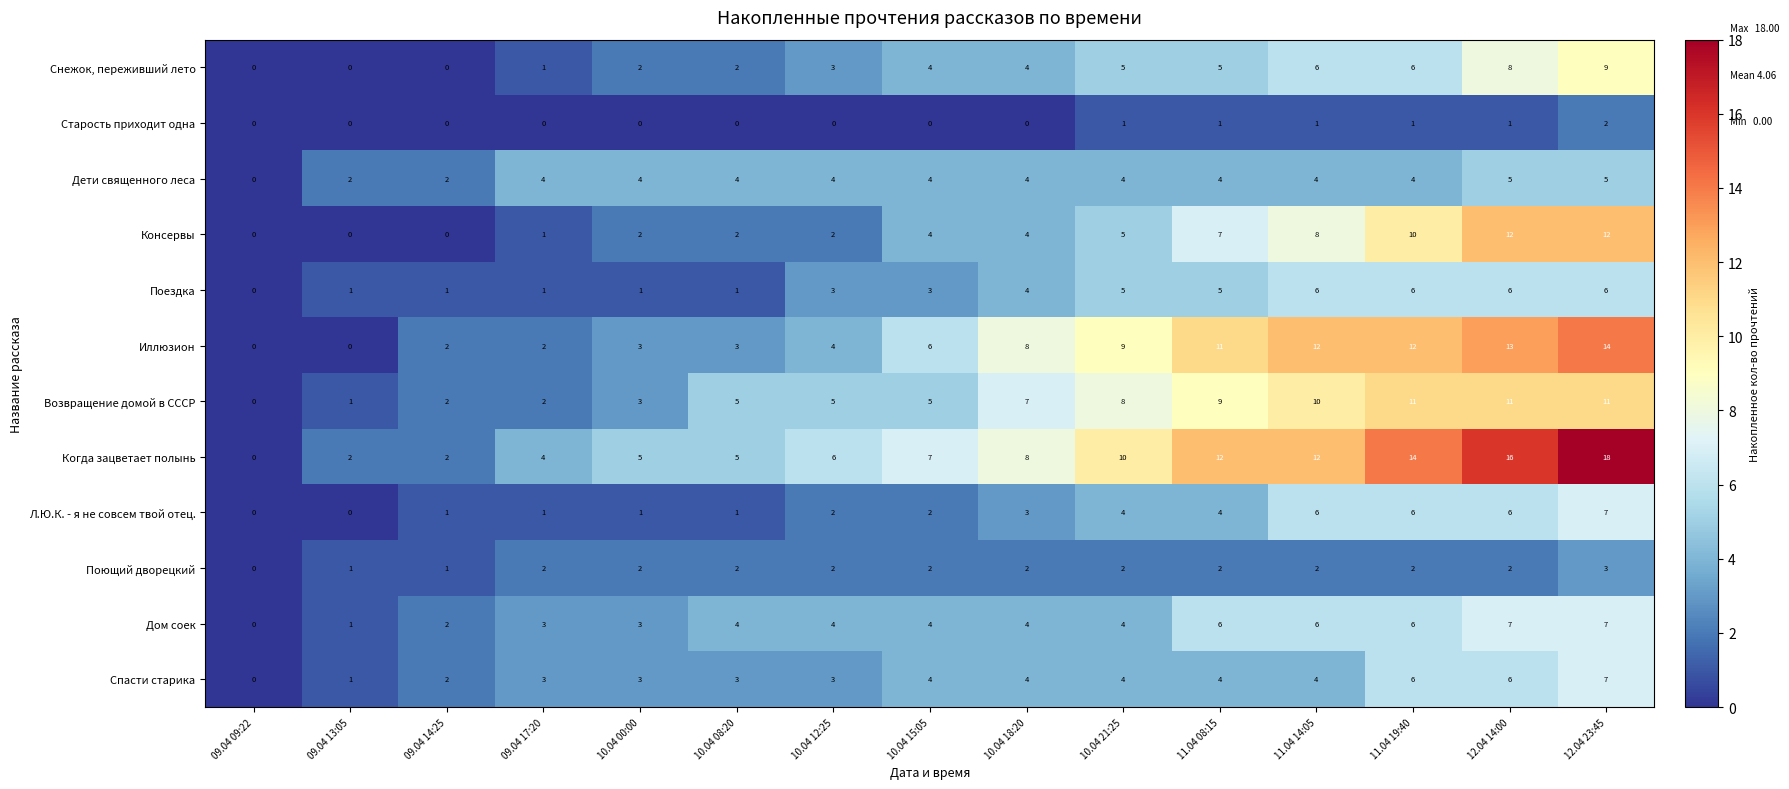

The value of Л.Ю.К. - я не совсем твой отец. at 11.04 19:40 is 6. True or false?

True